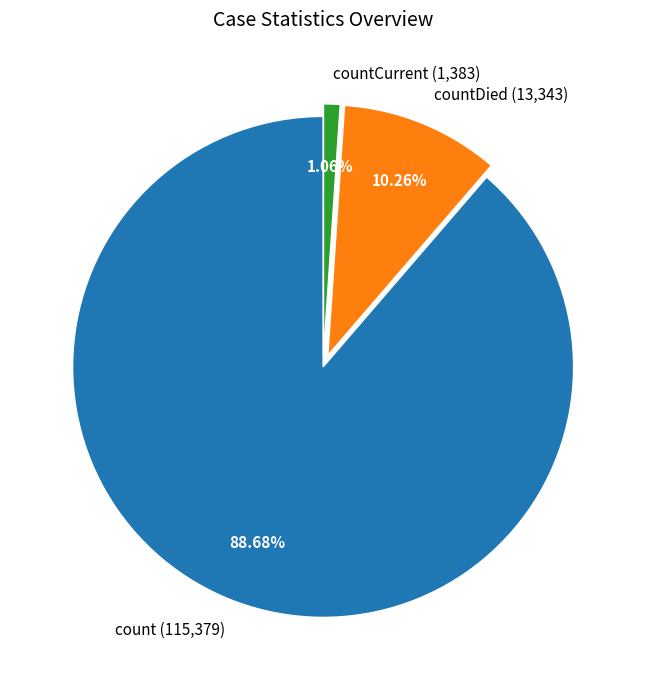

Which slice is the smallest?

countCurrent (1,383)